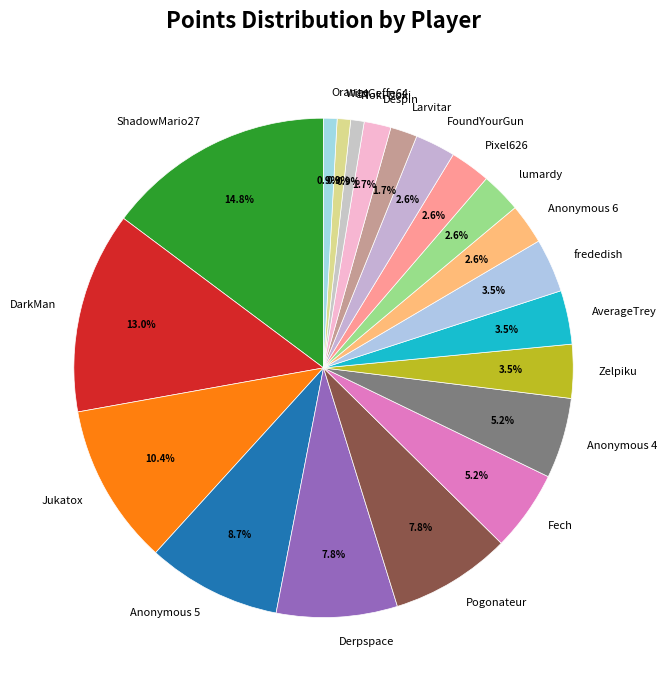

Does any single category account for the majority?

No